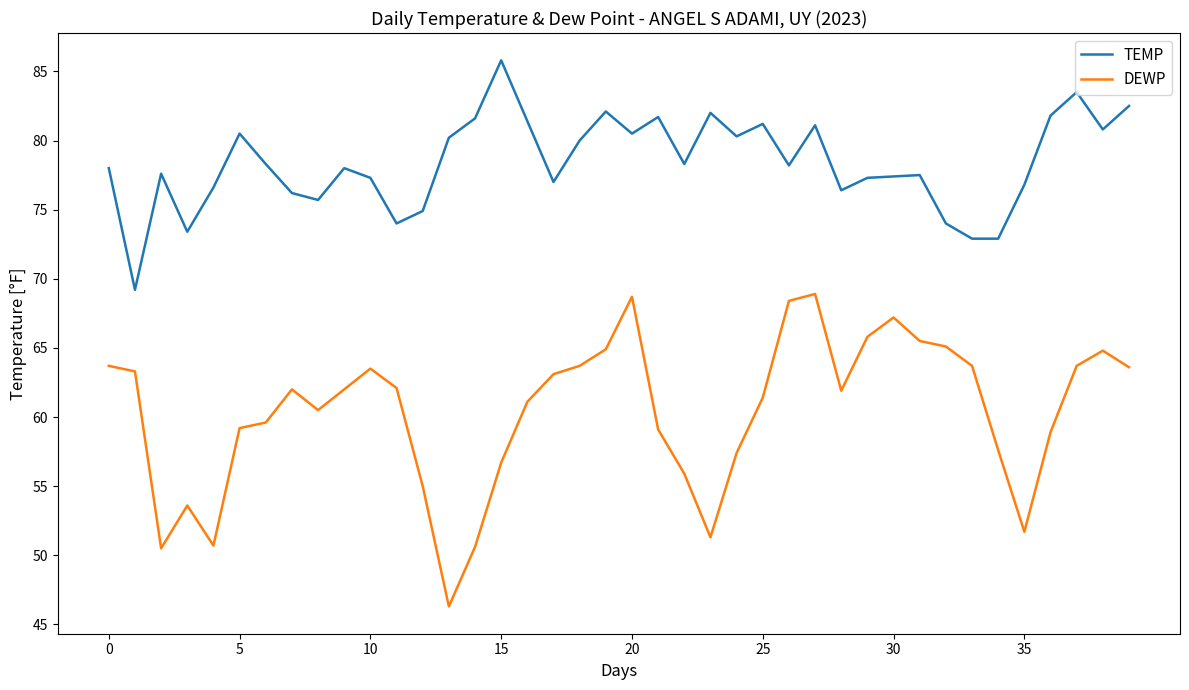

What is the maximum value shown in the chart?

85.8